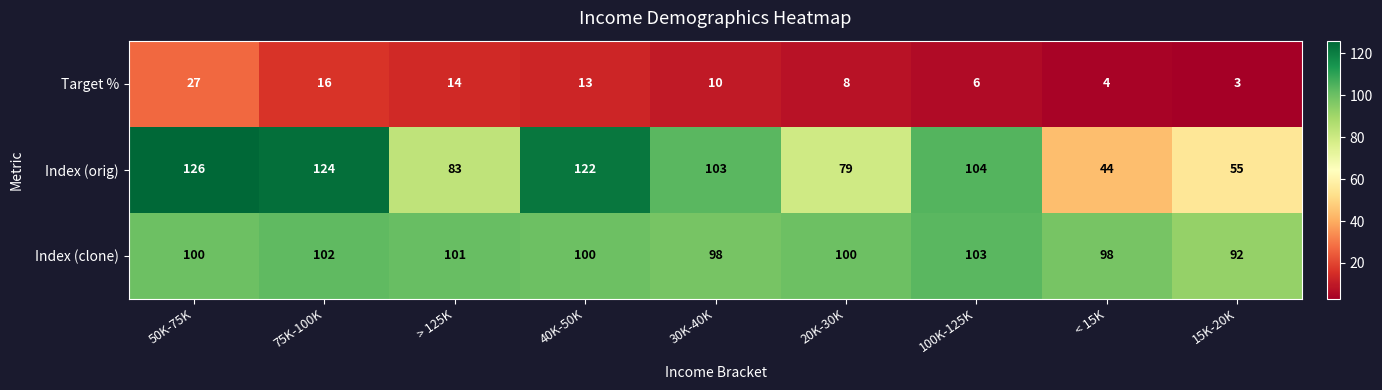

Where is Index (orig) nearest to the value 85?

> 125K